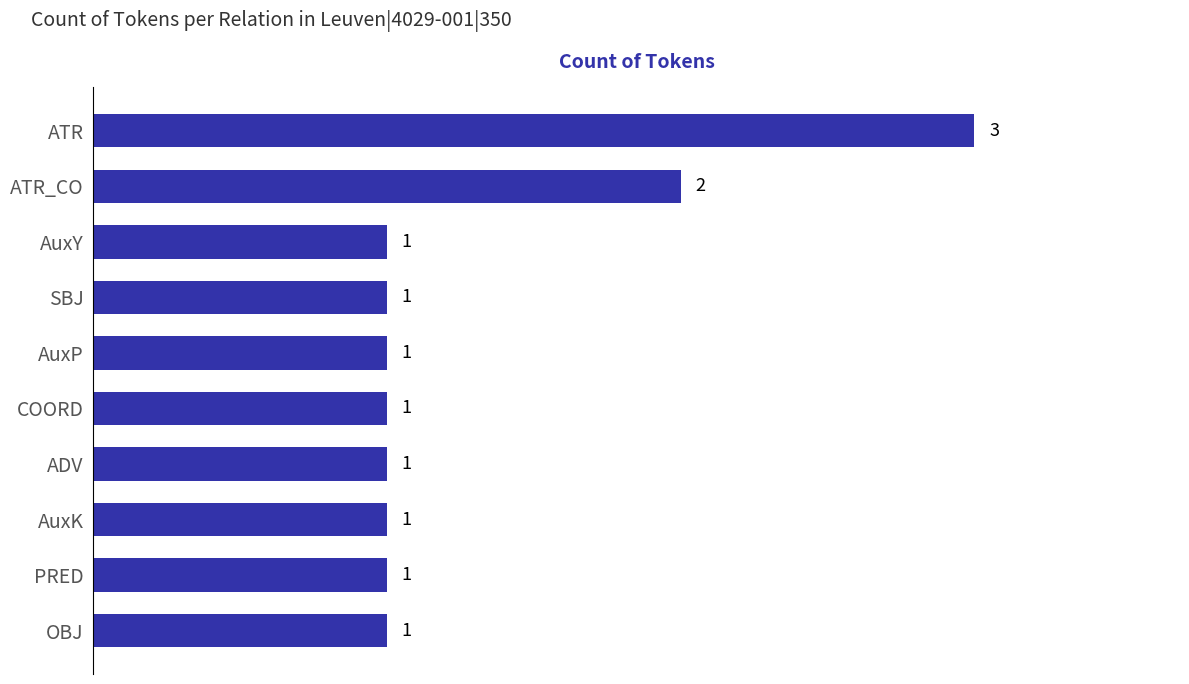

What is the average value?

1